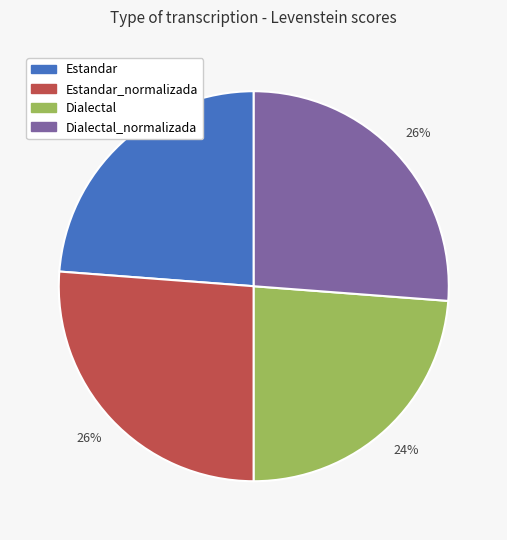

Is there a majority slice in this chart?

No